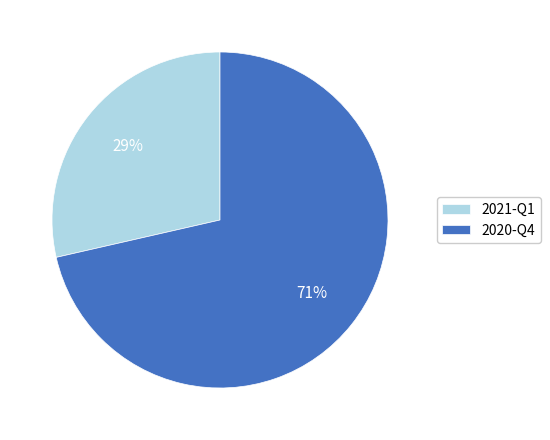

How many slices are in this pie chart?

2